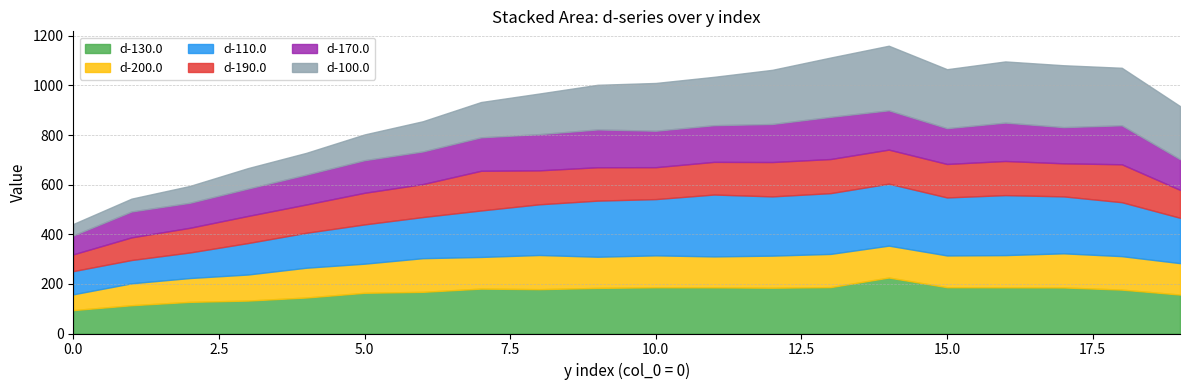

In d-110.0, how many points are higher than both neighbors (excluding endpoints)?

3